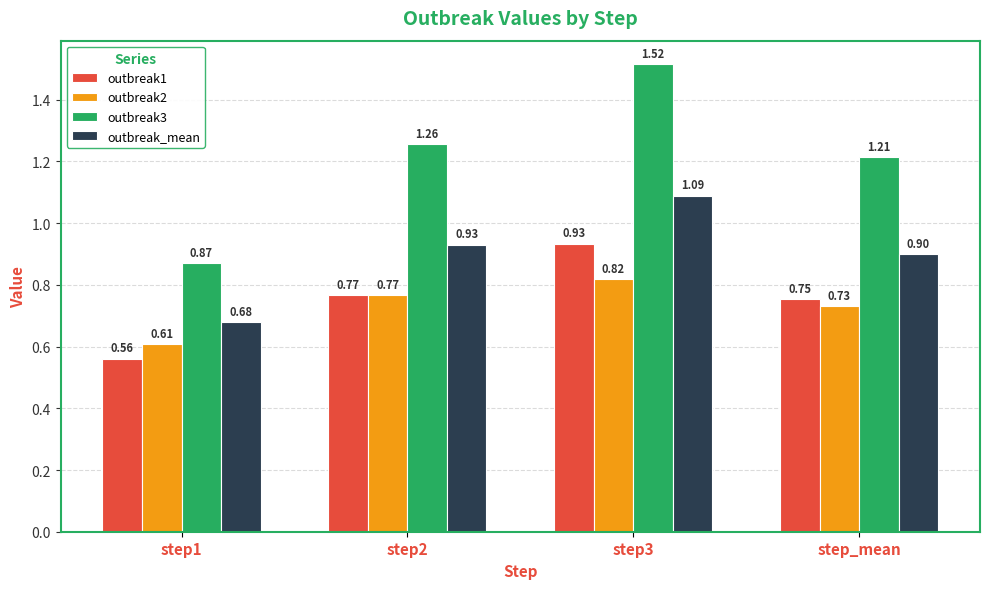

How many bars are there in each group?

4